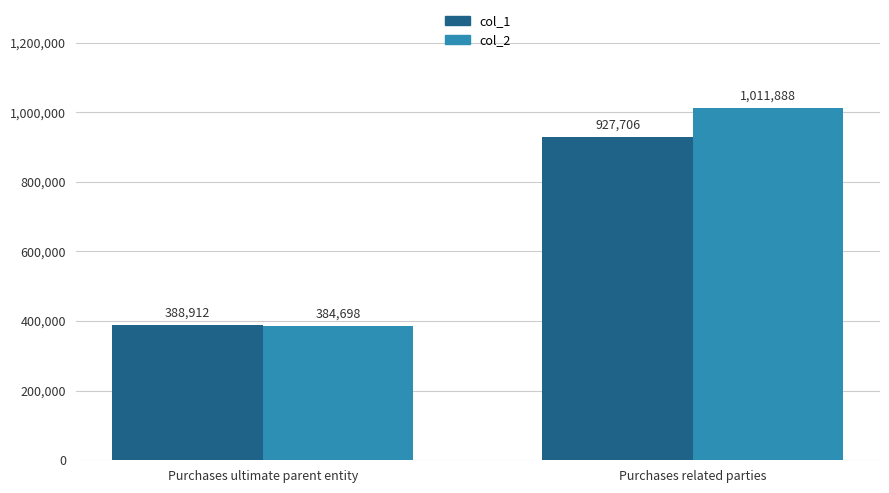

Reading left to right, transcribe all the data shown in this chart.

col_1: 388912	927706
col_2: 384698	1011888